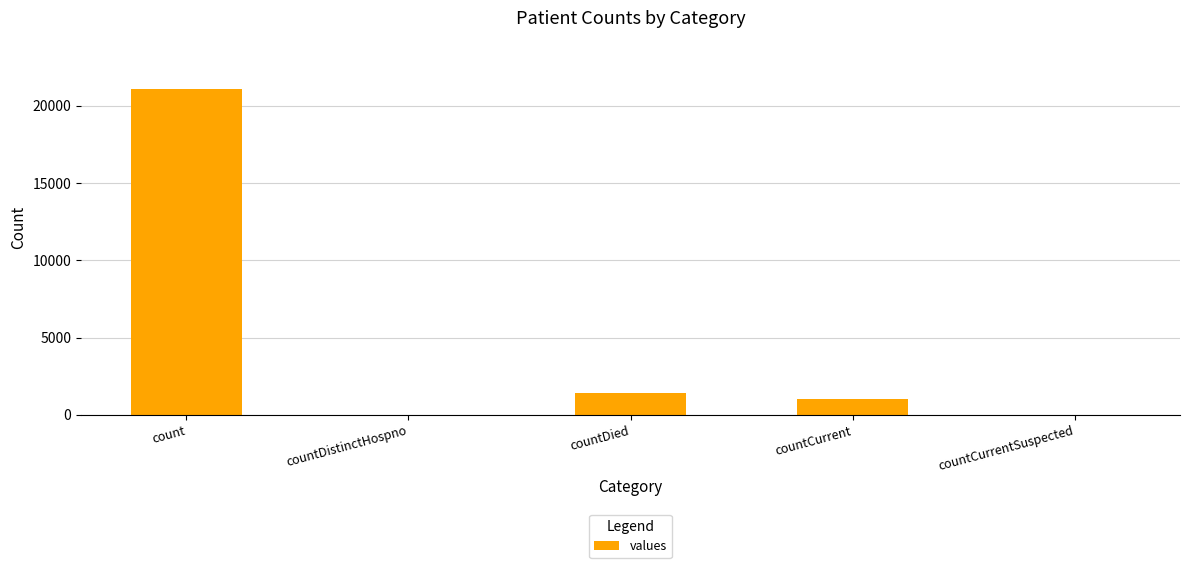

What is the difference between the values at countDistinctHospno and countCurrent?

1006